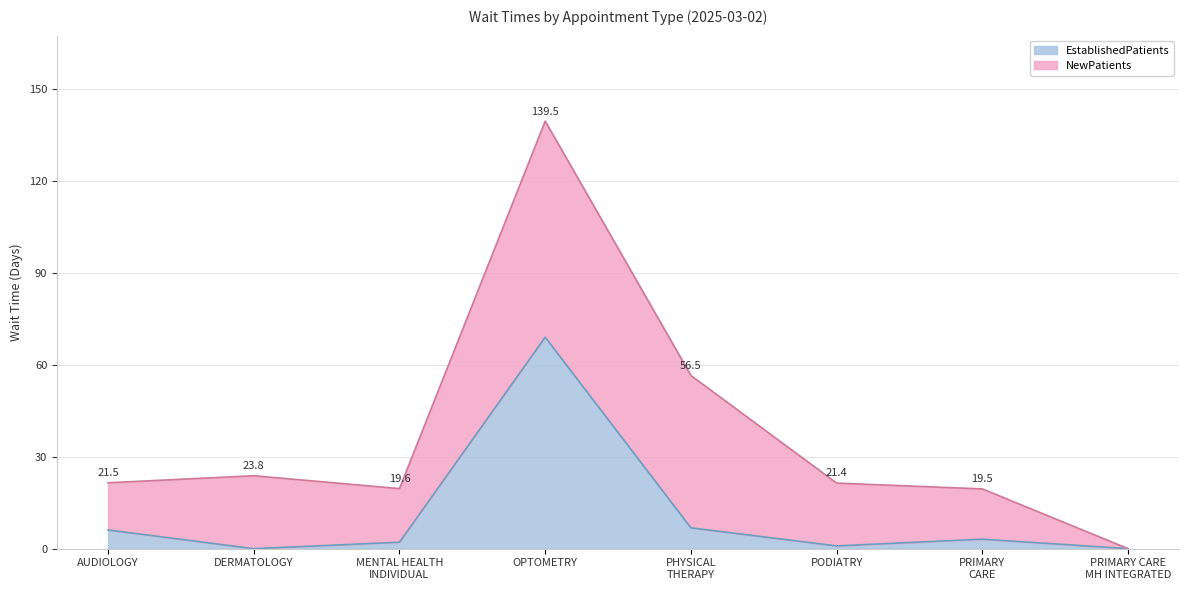

At which category is the sum across all series the highest?

OPTOMETRY